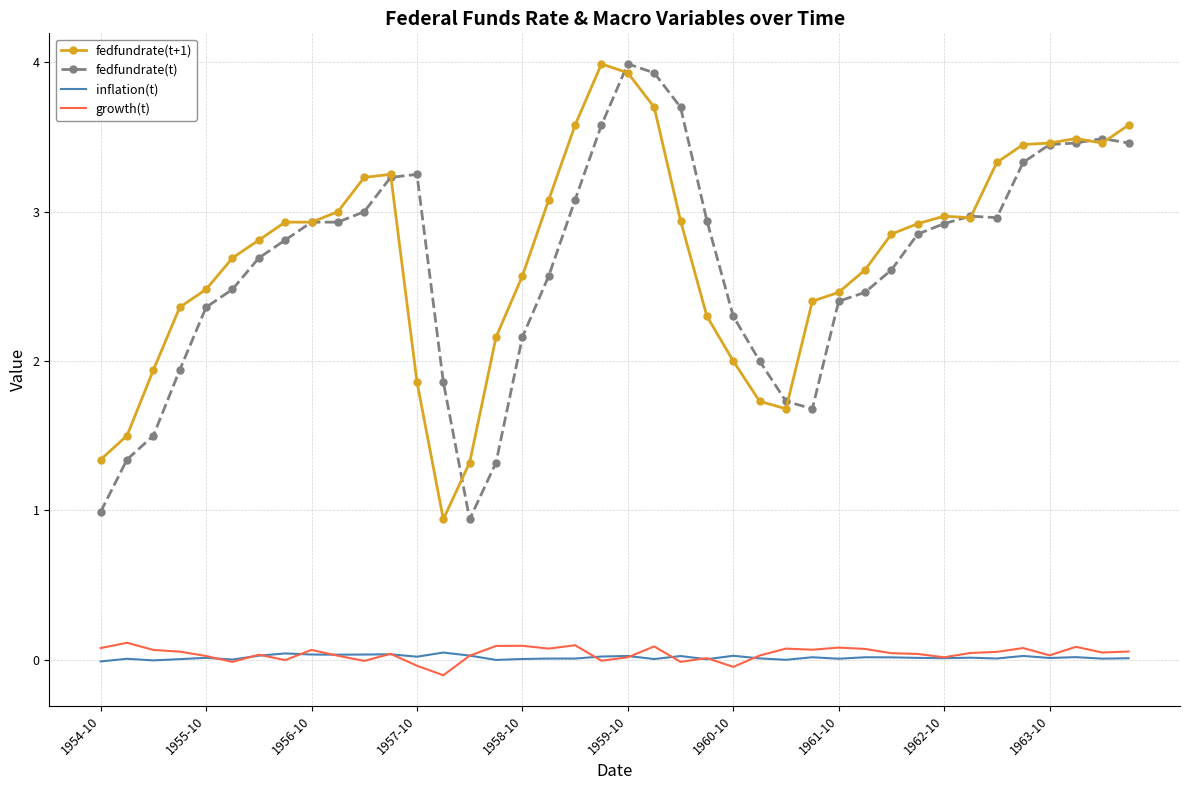

True or false: fedfundrate(t+1) and inflation(t) cross at least once.

False